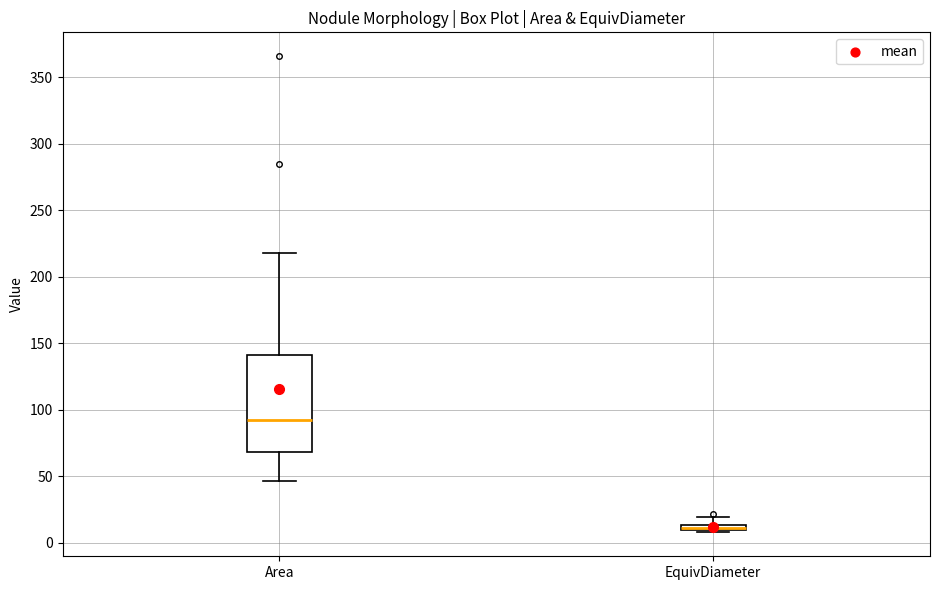

Where does the upper whisker of the box for EquivDiameter end on the y-axis? The values are not printed on the chart, so give them approximately, as read against the axis.

20